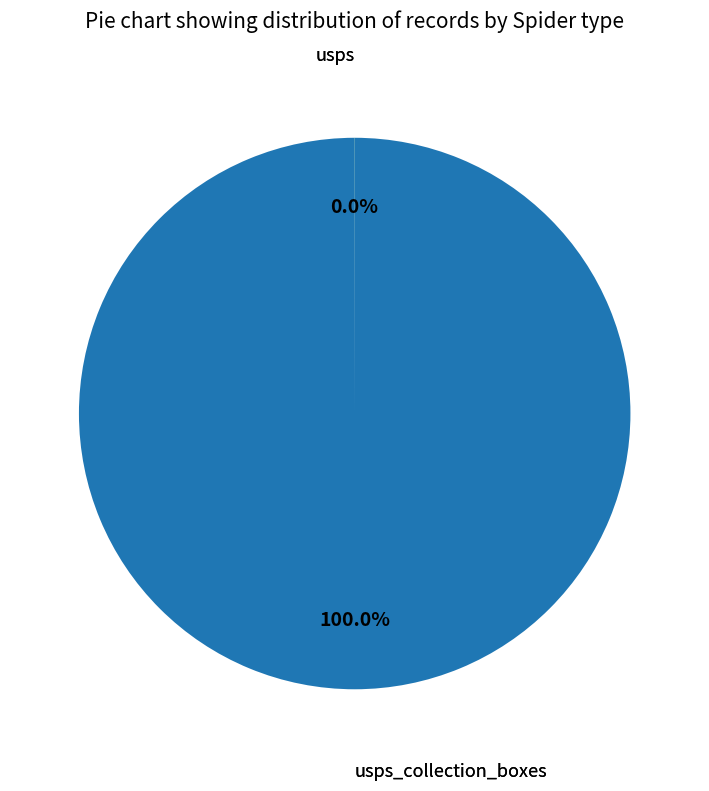

Is there any slice that represents more than half of the pie?

Yes